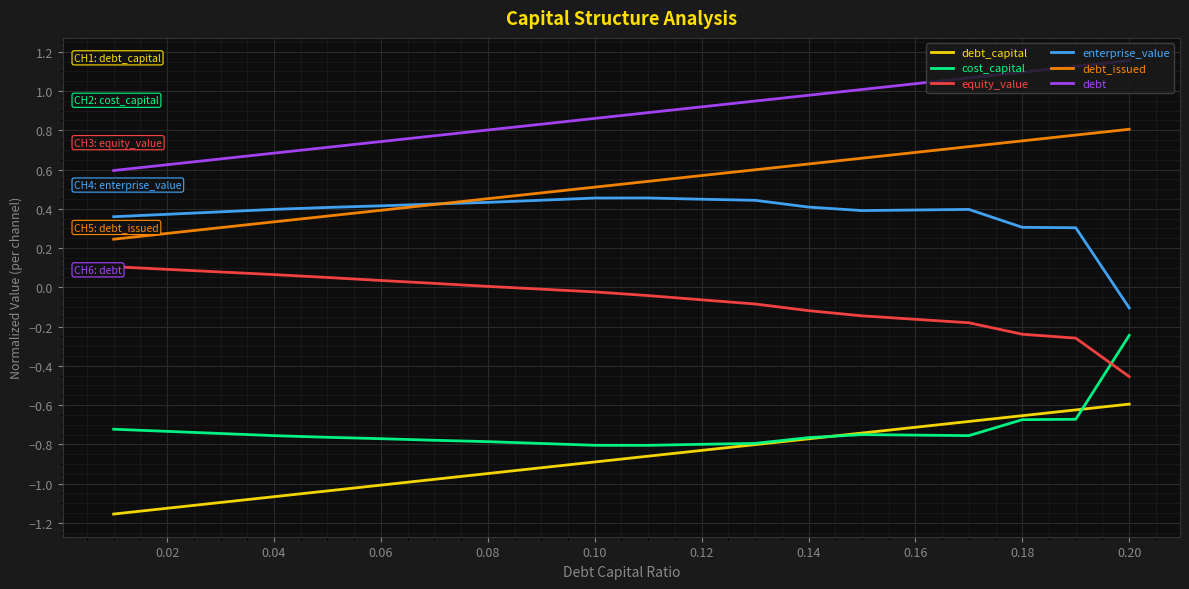

True or false: debt_capital and debt_issued cross at least once.

False